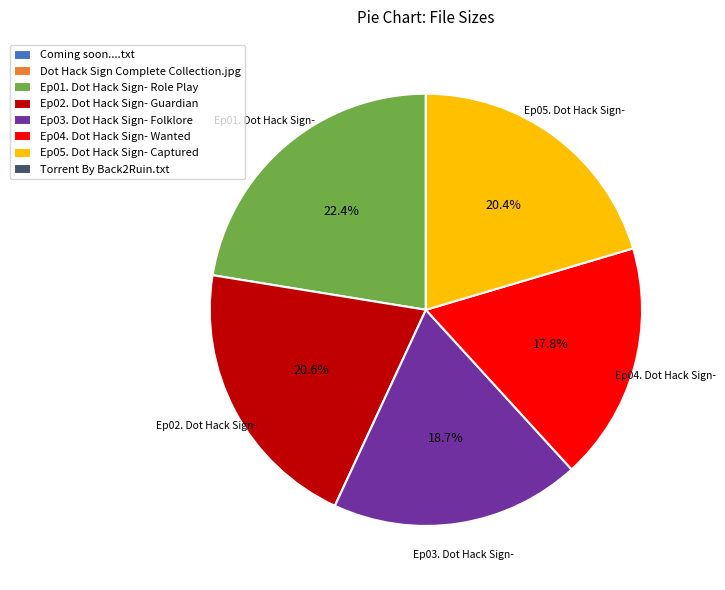

Which category has the biggest portion of the pie?

Ep01. Dot Hack Sign- Role Play